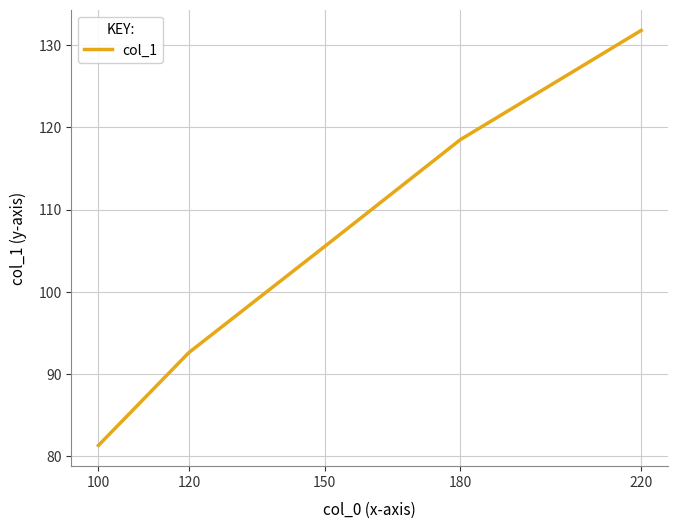

What is the difference between the maximum and minimum values?

50.5